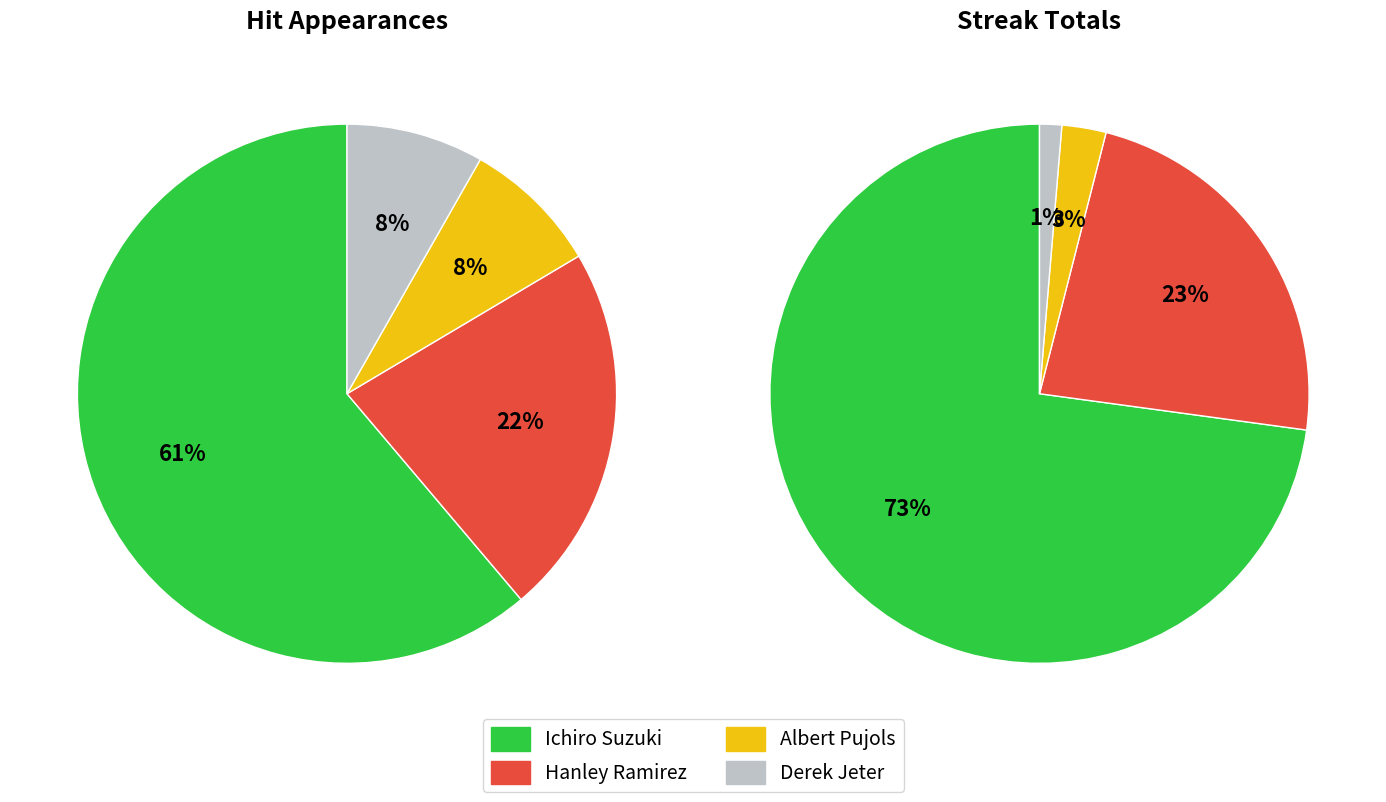

To the nearest percent, what portion does Hanley Ramirez represent?

22%